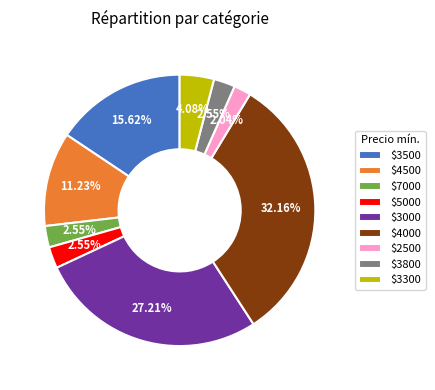

Does $3500 account for over 50% of the chart?

No